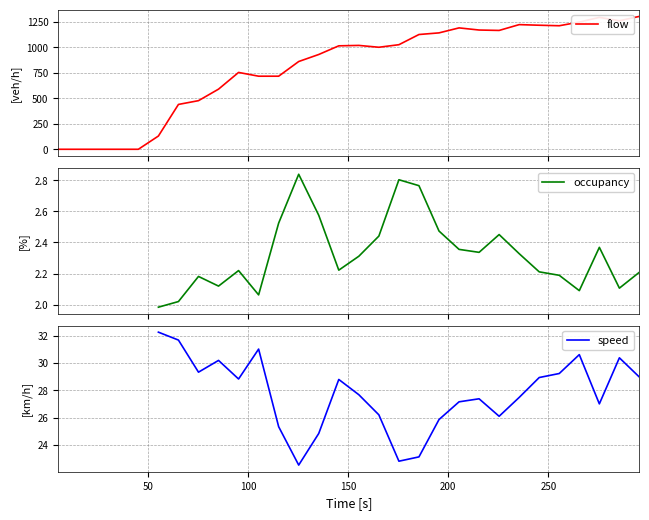

True or false: occupancy and speed cross at least once.

False